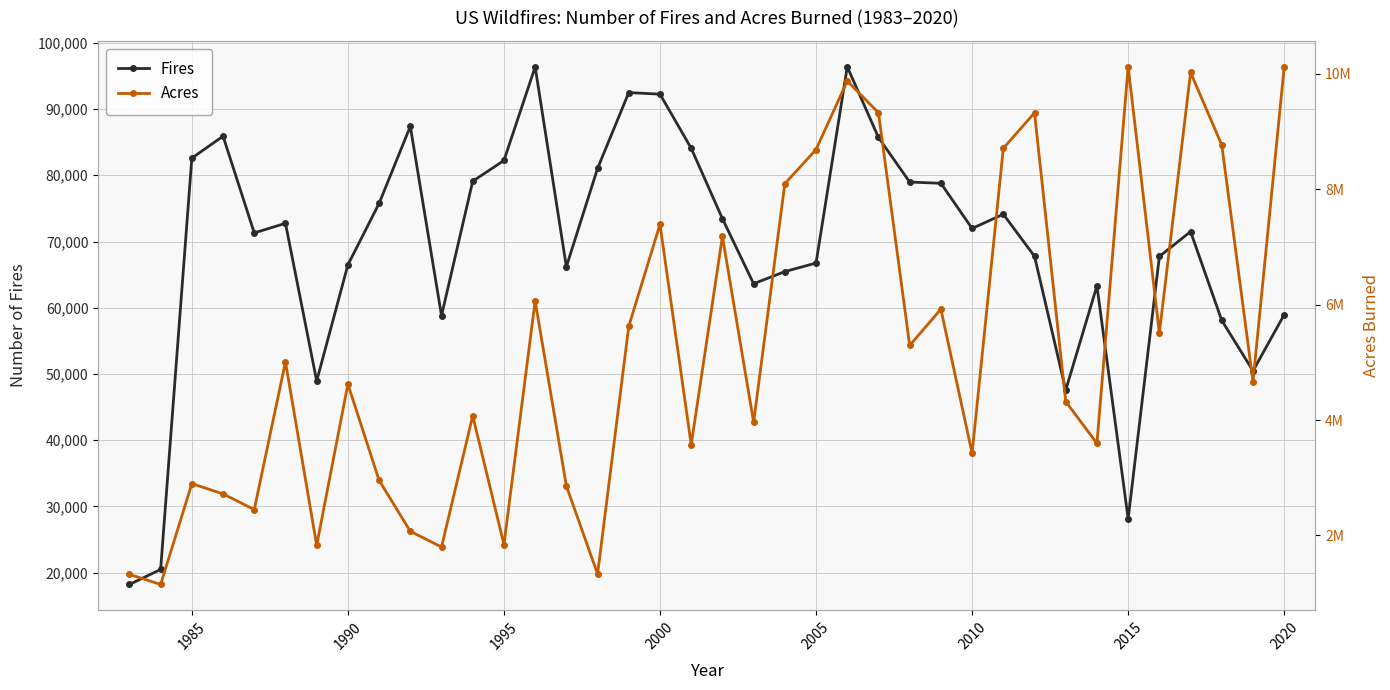

True or false: Fires and Acres cross at least once.

False